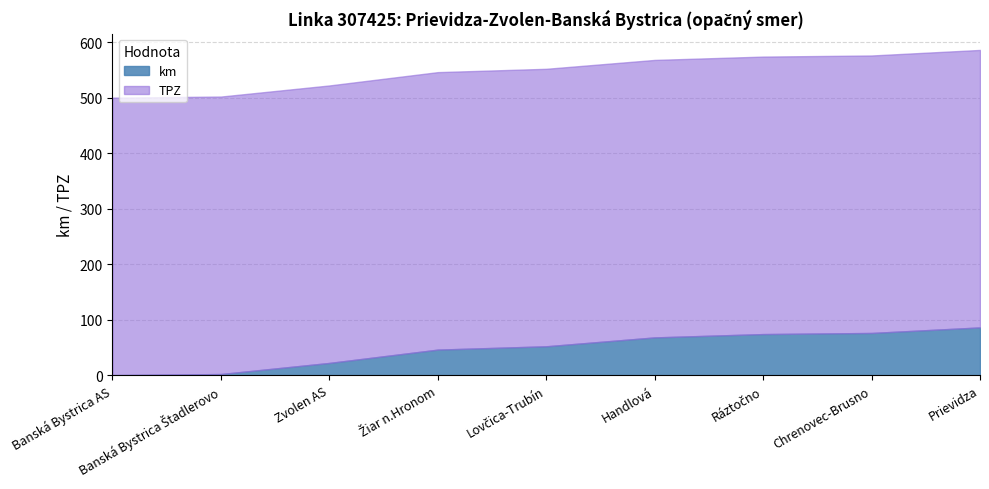

The Banská Bystrica series shows 2 at Banská Bystrica Štadlerovo. True or false?

True